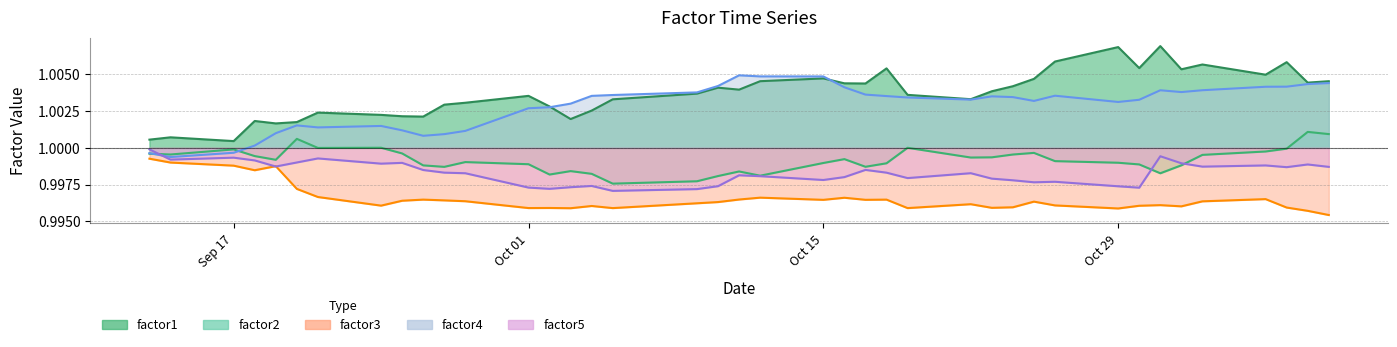

Reading left to right, list all the values displayed in this chart.

factor1: 1.0	1.0	1.0	1.0	1.0	1.0	1.0	1.0	1.0	1.0	1.0	1.0	1.0	1.0	1.0	1.0	1.0	1.0	1.0	1.0	1.0	1.0	1.0	1.0	1.0	1.0	1.0	1.0	1.0	1.0	1.0	1.0	1.0	1.0	1.0	1.0	1.0	1.0	1.0	1.0
factor2: 1.0	1.0	1.0	1.0	1.0	1.0	1.0	1.0	1.0	1.0	1.0	1.0	1.0	1.0	1.0	1.0	1.0	1.0	1.0	1.0	1.0	1.0	1.0	1.0	1.0	1.0	1.0	1.0	1.0	1.0	1.0	1.0	1.0	1.0	1.0	1.0	1.0	1.0	1.0	1.0
factor3: 1.0	1.0	1.0	1.0	1.0	1.0	1.0	1.0	1.0	1.0	1.0	1.0	1.0	1.0	1.0	1.0	1.0	1.0	1.0	1.0	1.0	1.0	1.0	1.0	1.0	1.0	1.0	1.0	1.0	1.0	1.0	1.0	1.0	1.0	1.0	1.0	1.0	1.0	1.0	1.0
factor4: 1.0	1.0	1.0	1.0	1.0	1.0	1.0	1.0	1.0	1.0	1.0	1.0	1.0	1.0	1.0	1.0	1.0	1.0	1.0	1.0	1.0	1.0	1.0	1.0	1.0	1.0	1.0	1.0	1.0	1.0	1.0	1.0	1.0	1.0	1.0	1.0	1.0	1.0	1.0	1.0
factor5: 1.0	1.0	1.0	1.0	1.0	1.0	1.0	1.0	1.0	1.0	1.0	1.0	1.0	1.0	1.0	1.0	1.0	1.0	1.0	1.0	1.0	1.0	1.0	1.0	1.0	1.0	1.0	1.0	1.0	1.0	1.0	1.0	1.0	1.0	1.0	1.0	1.0	1.0	1.0	1.0